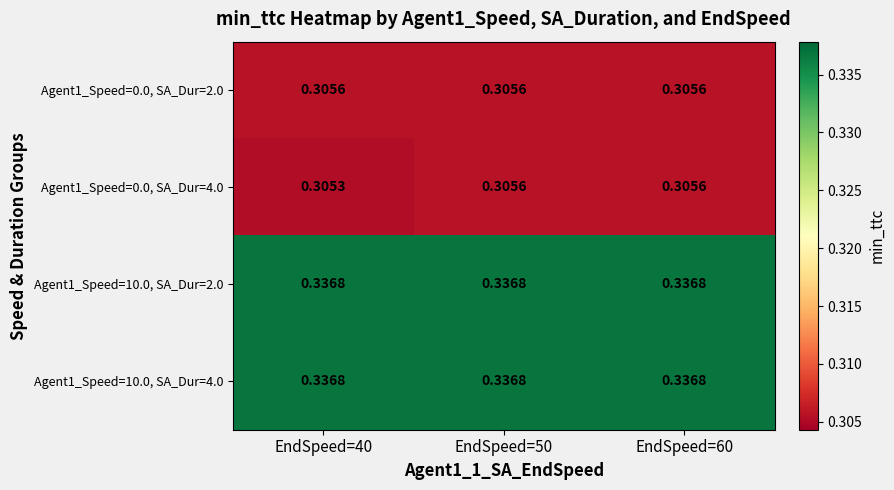

Is the value of Agent1_Speed=0.0, SA_Dur=4.0 at EndSpeed=40 greater than the value of Agent1_Speed=10.0, SA_Dur=4.0 at EndSpeed=40?

No